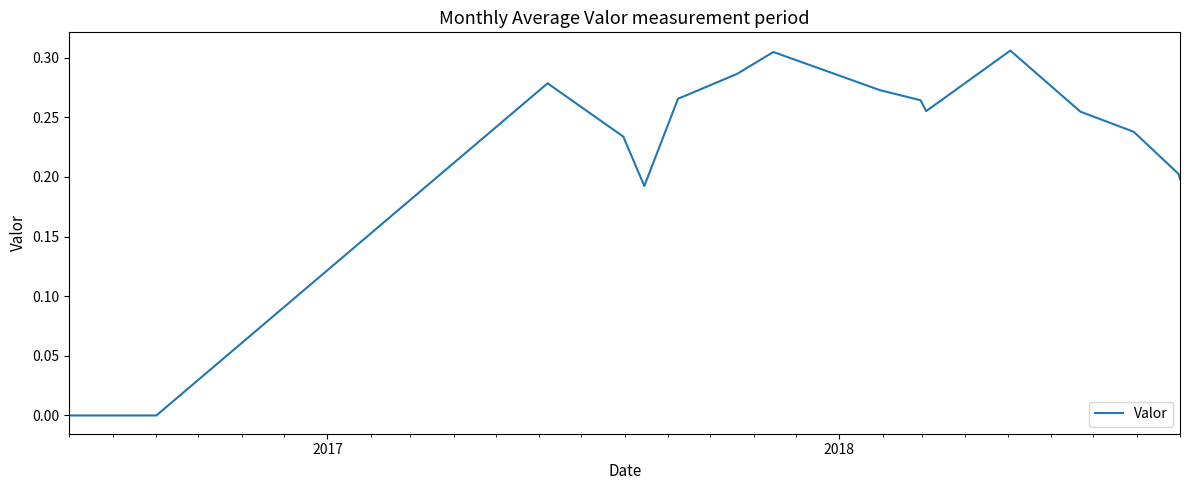

How many lines are shown in the chart?

1